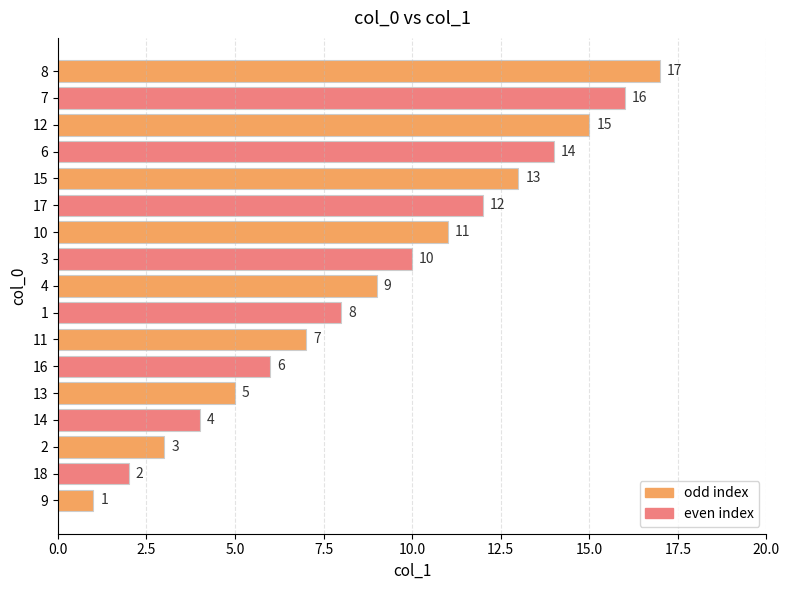

List the labels in order of value, largest first.

8, 7, 12, 6, 15, 17, 10, 3, 4, 1, 11, 16, 13, 14, 2, 18, 9